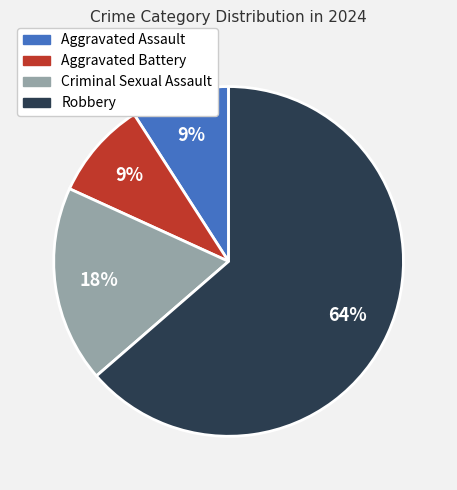

Do Aggravated Assault and Robbery together represent more than half of the pie?

Yes